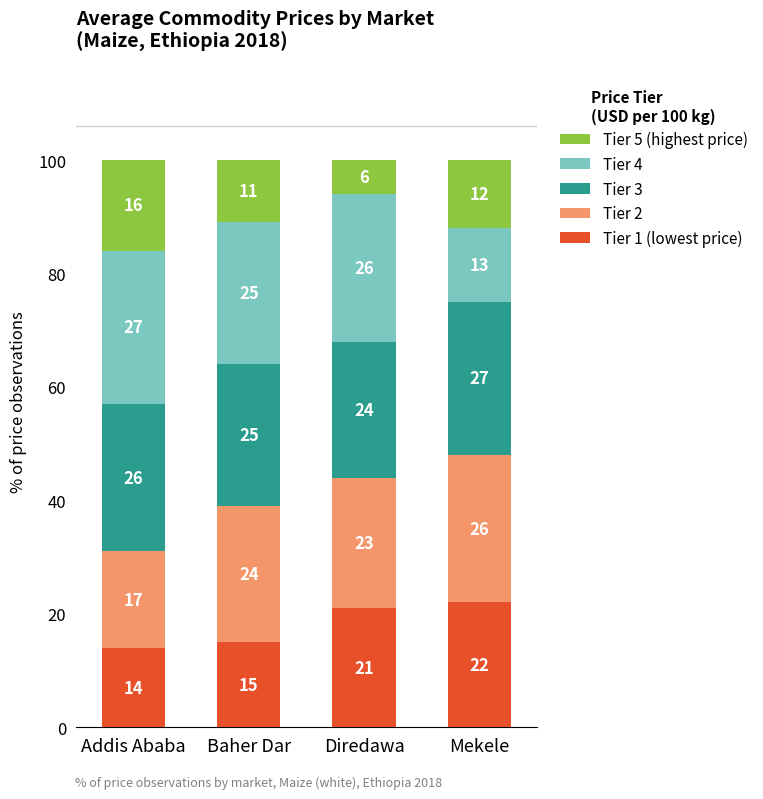

What is the total value across all series at Mekele?

100